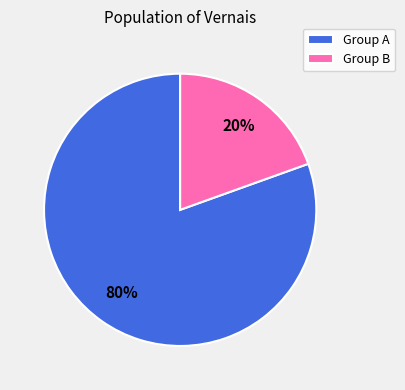

What percentage is the Group A slice, to the nearest percent?

80%